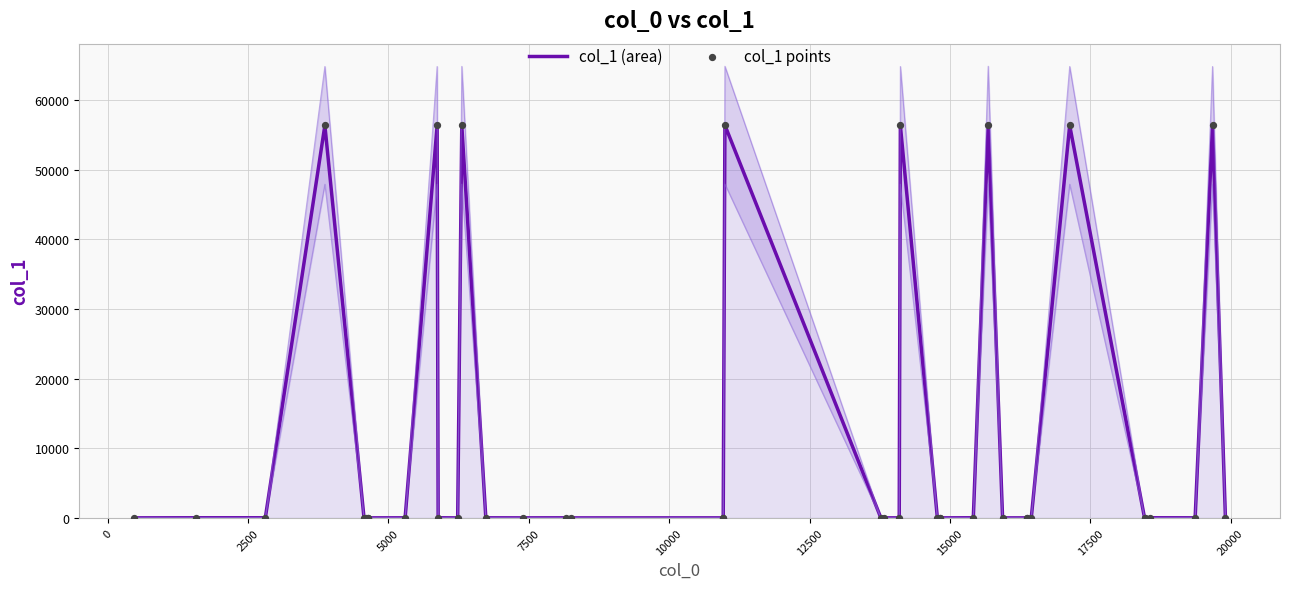

What are all the series names shown in the legend?

col_1 (area), col_1 points